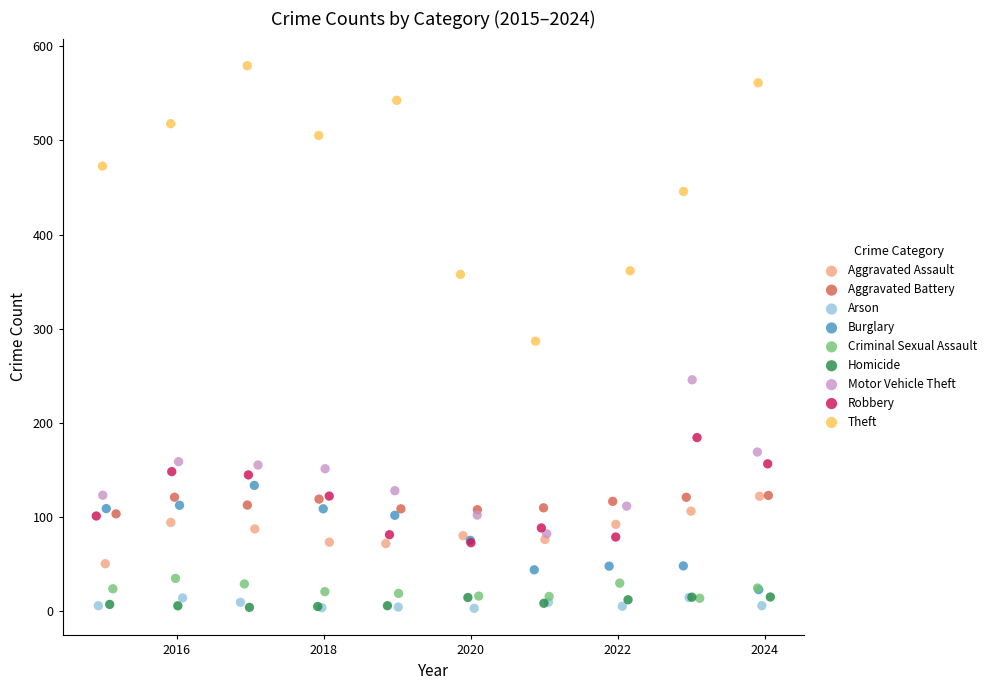

What are all the series names shown in the legend?

Aggravated Assault, Aggravated Battery, Arson, Burglary, Criminal Sexual Assault, Homicide, Motor Vehicle Theft, Robbery, Theft